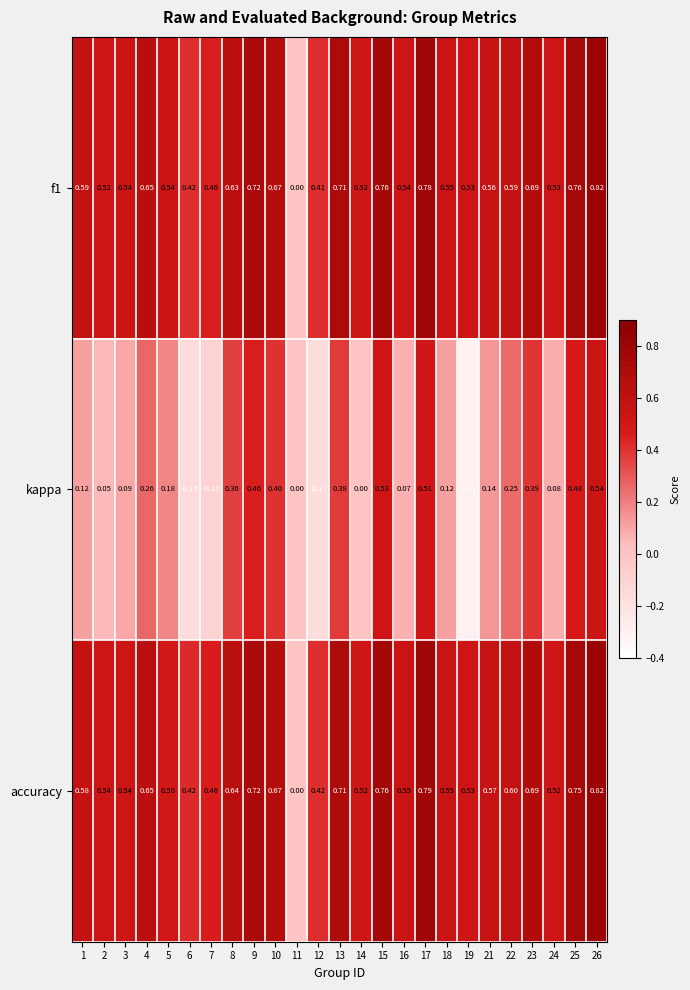

Count the number of categories in the chart.

25